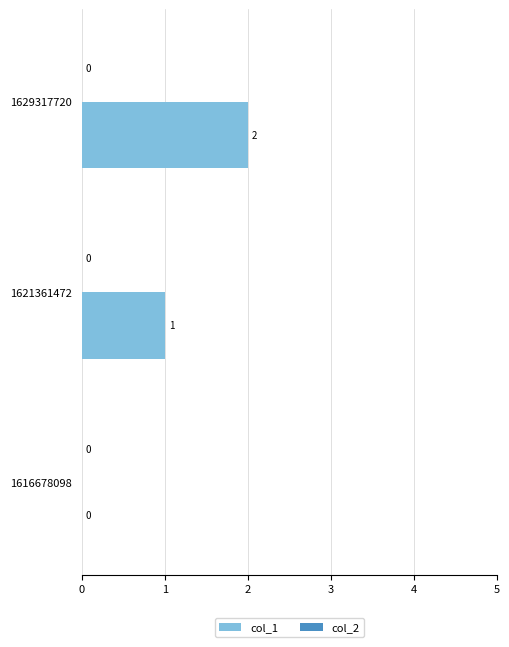

What is the maximum value shown in the chart?

2